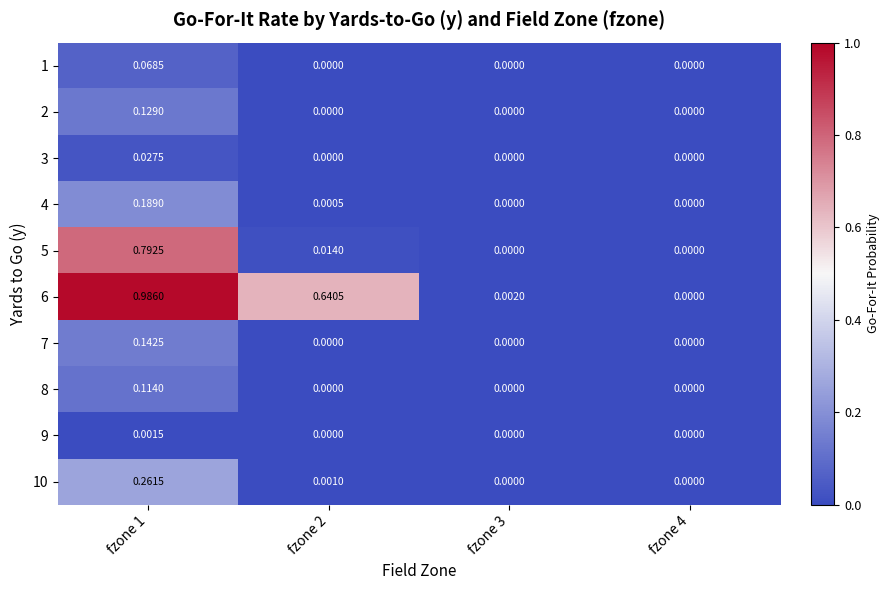

Is the value of 6 at fzone 2 greater than the value of 3 at fzone 1?

Yes